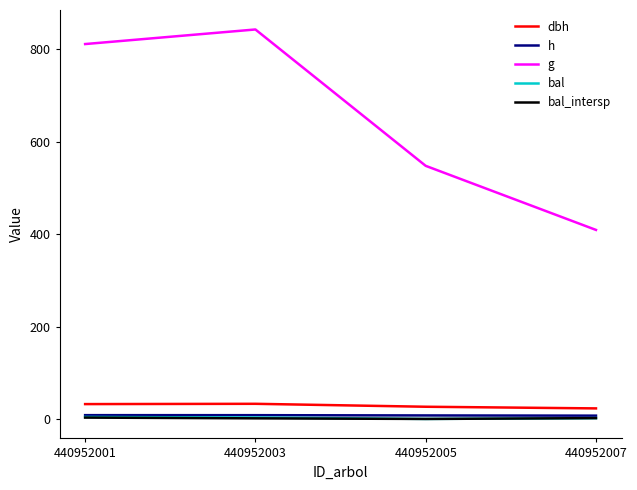

How many values in the bal_intersp series exceed 1?

3